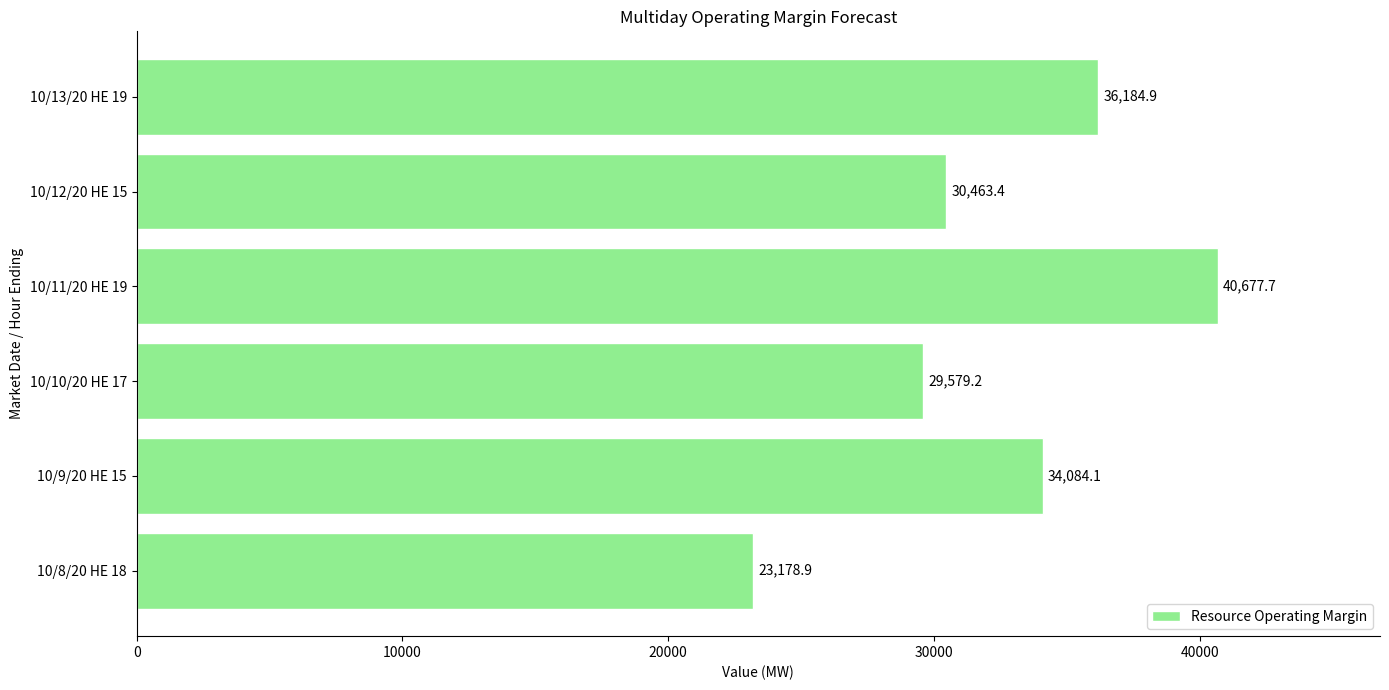

What is the sum of the values at 10/10/20 HE 17 and 10/13/20 HE 19?

65764.1